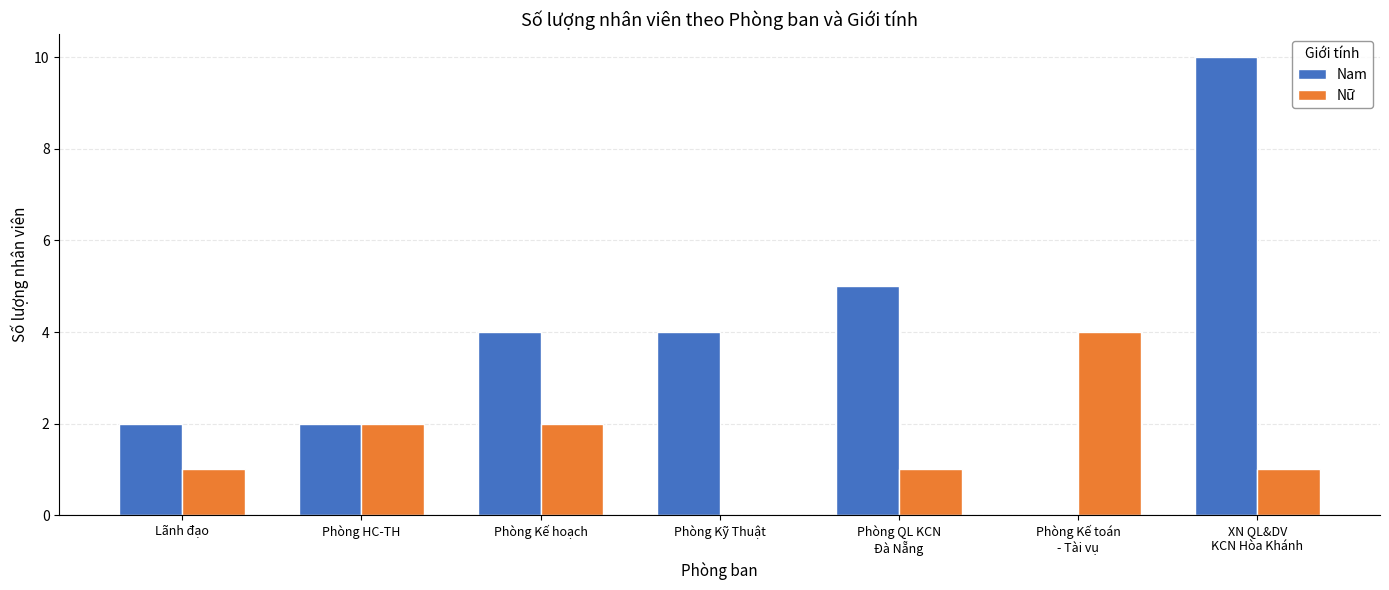

What is the maximum value for Nữ?

4